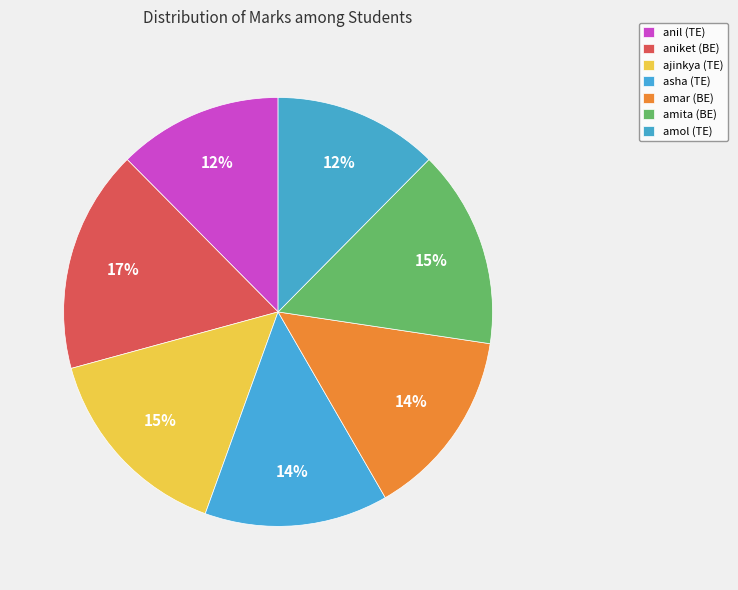

Does ajinkya (TE) represent more than half of the total?

No